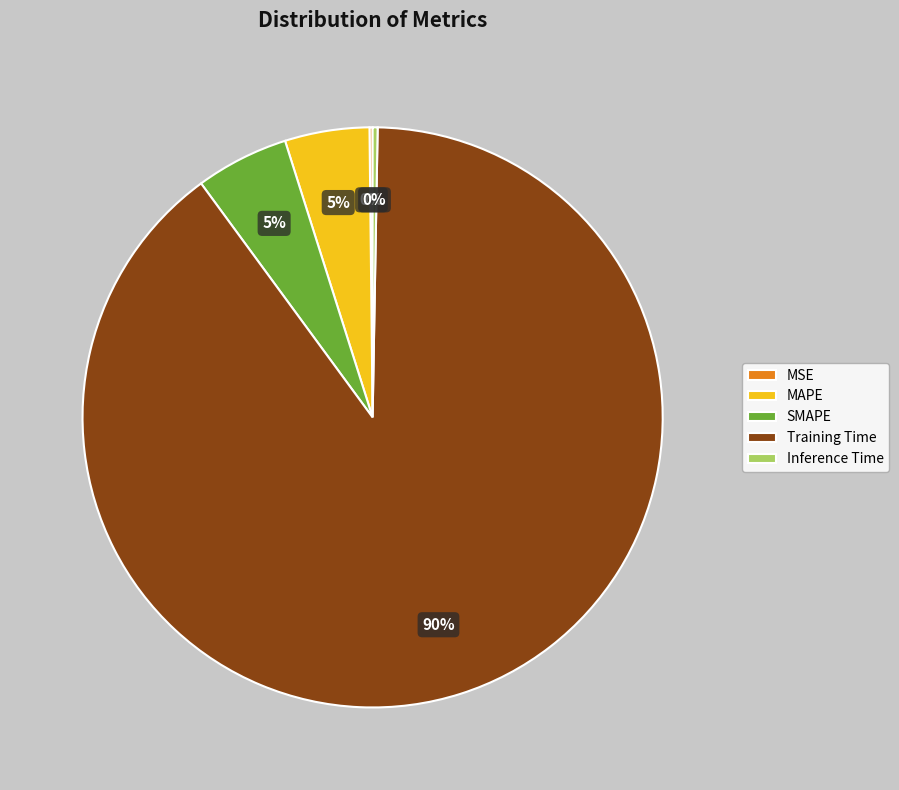

To the nearest percent, what is the difference between the MAPE and Training Time slice percentages?

85%